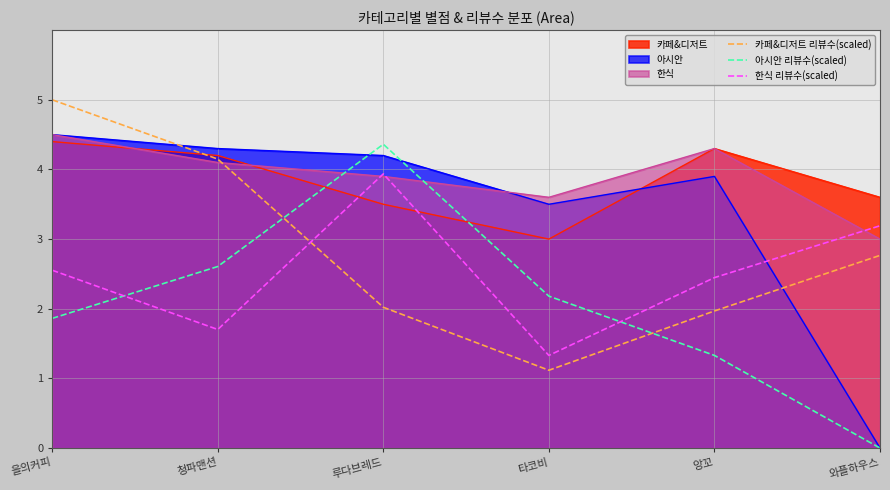

The 아시안 리뷰수(scaled) series shows 3.3 at 타코비. True or false?

False